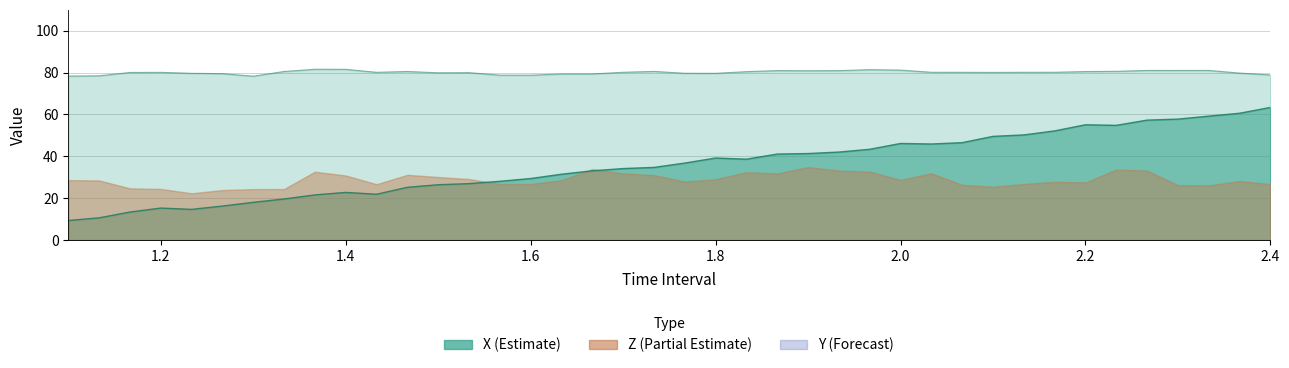

In Y, how many points are lower than both neighbors (excluding endpoints)?

9